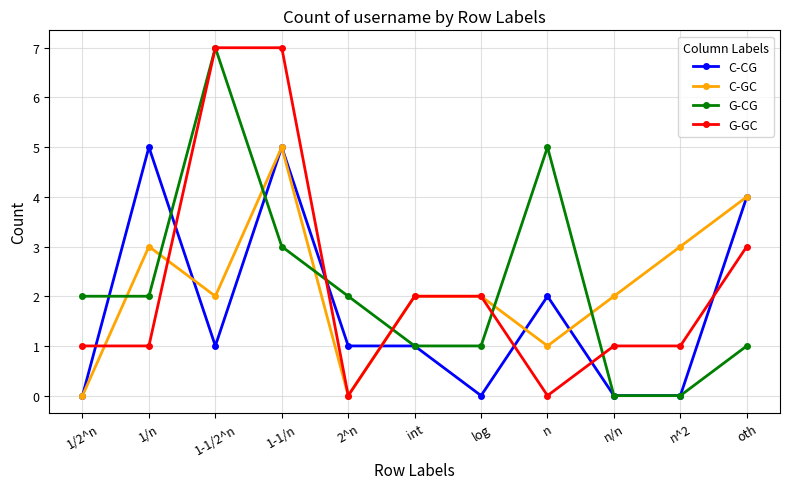

The G-CG series shows 2 at n. True or false?

False